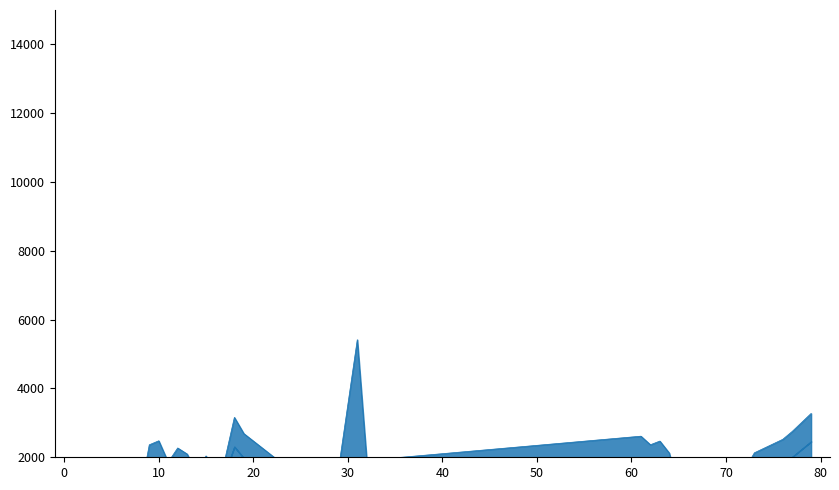

The value at 20 is 1933. True or false?

False